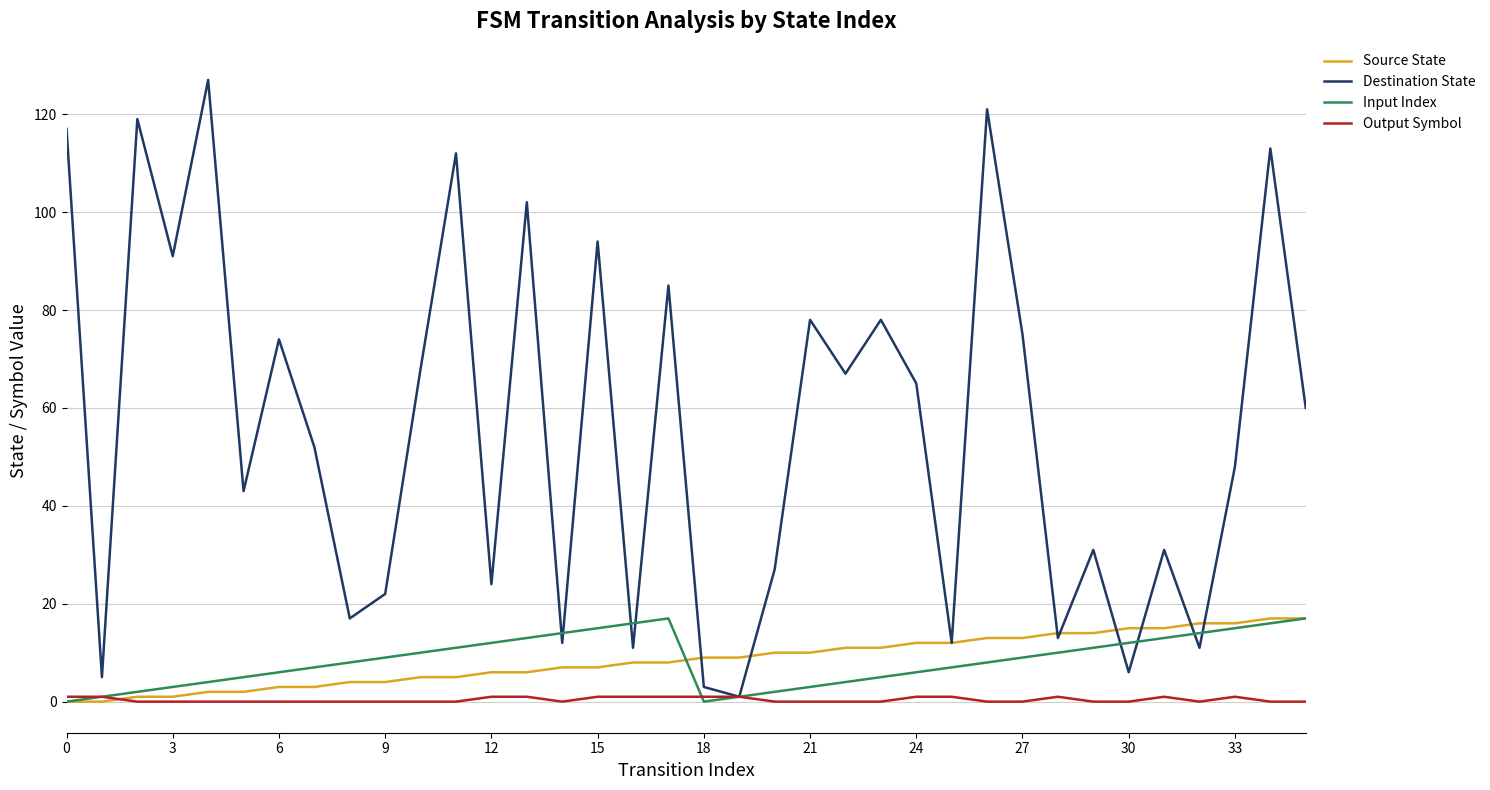

What is the highest value of the Input Index series?

17